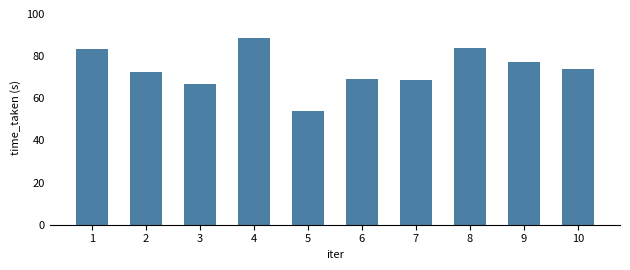

How many distinct data groups are displayed?

1